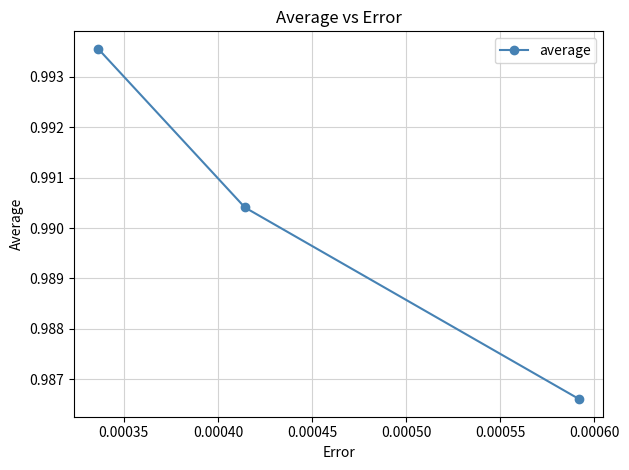

How many values are between 0 and 1?

3